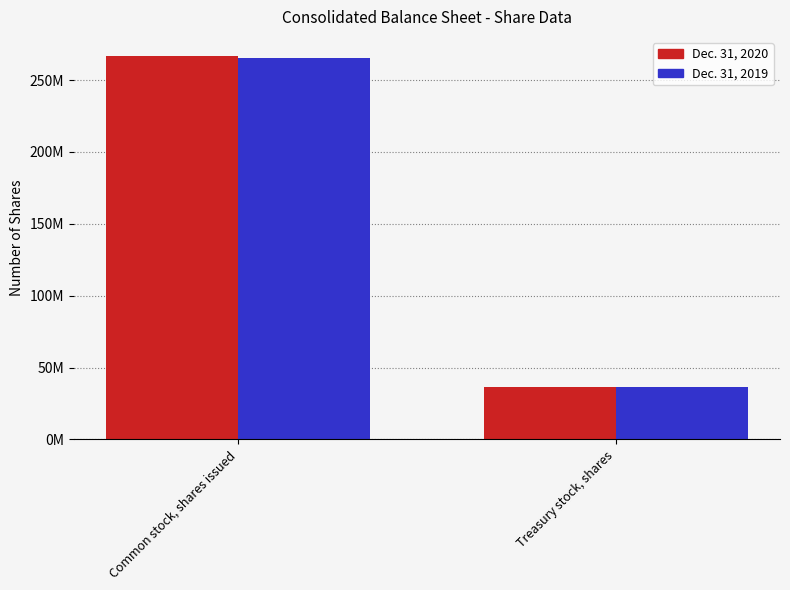

Which has a higher value, Common stock, shares issued or Treasury stock, shares?

Common stock, shares issued